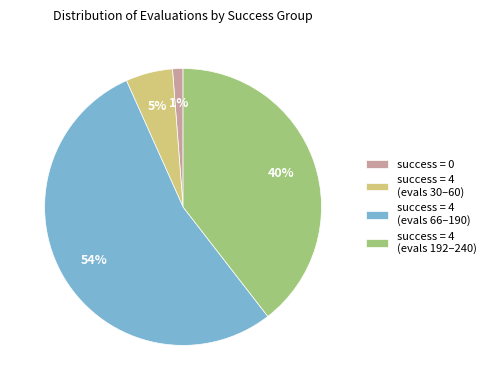

What percentage is the success = 4 (evals 192–240) slice, to the nearest percent?

40%